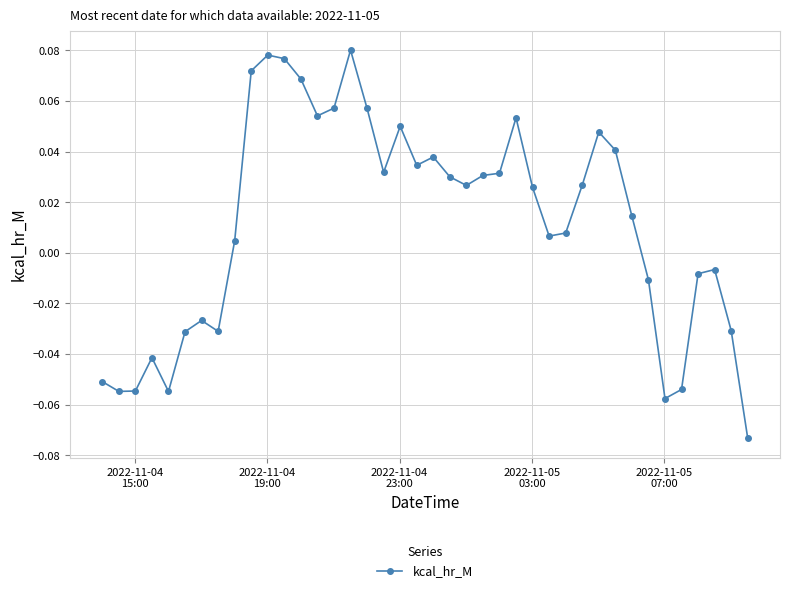

True or false: the data has more than 2 interior local peaks.

True